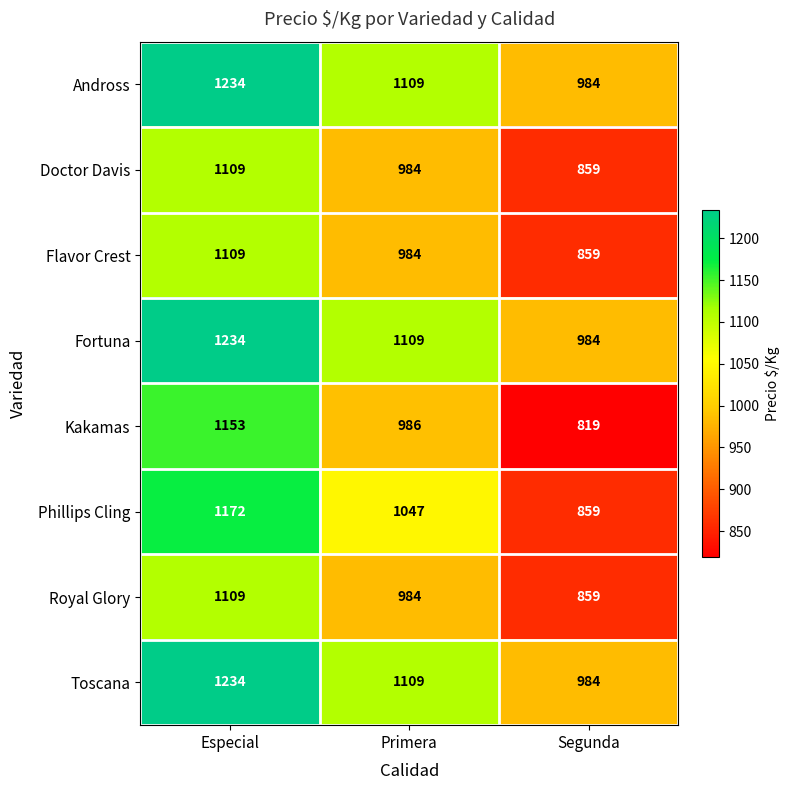

Reading left to right, transcribe all the data shown in this chart.

Andross: Especial=1234	Primera=1109	Segunda=984
Doctor Davis: Especial=1109	Primera=984	Segunda=859
Flavor Crest: Especial=1109	Primera=984	Segunda=859
Fortuna: Especial=1234	Primera=1109	Segunda=984
Kakamas: Especial=1153	Primera=986	Segunda=819
Phillips Cling: Especial=1172	Primera=1047	Segunda=859
Royal Glory: Especial=1109	Primera=984	Segunda=859
Toscana: Especial=1234	Primera=1109	Segunda=984